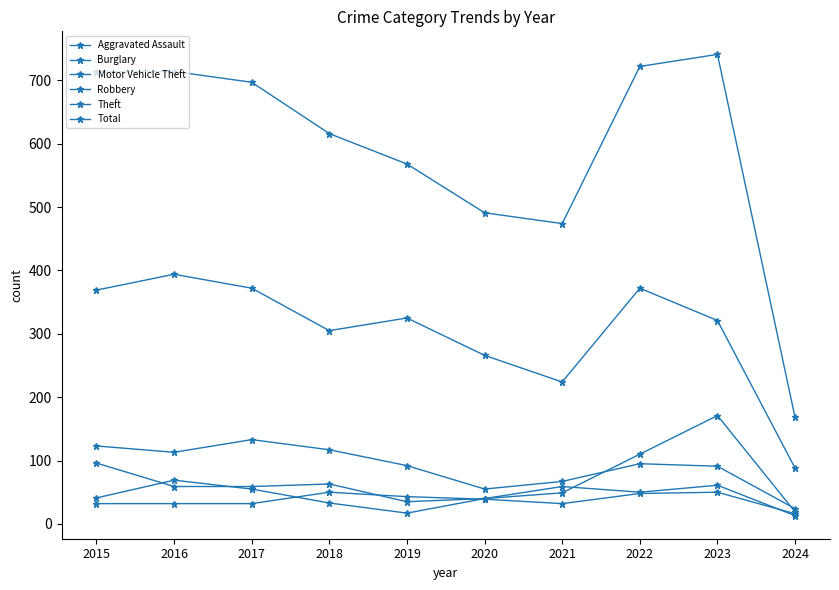

What is the difference between the second highest and minimum values in the Robbery series?

48